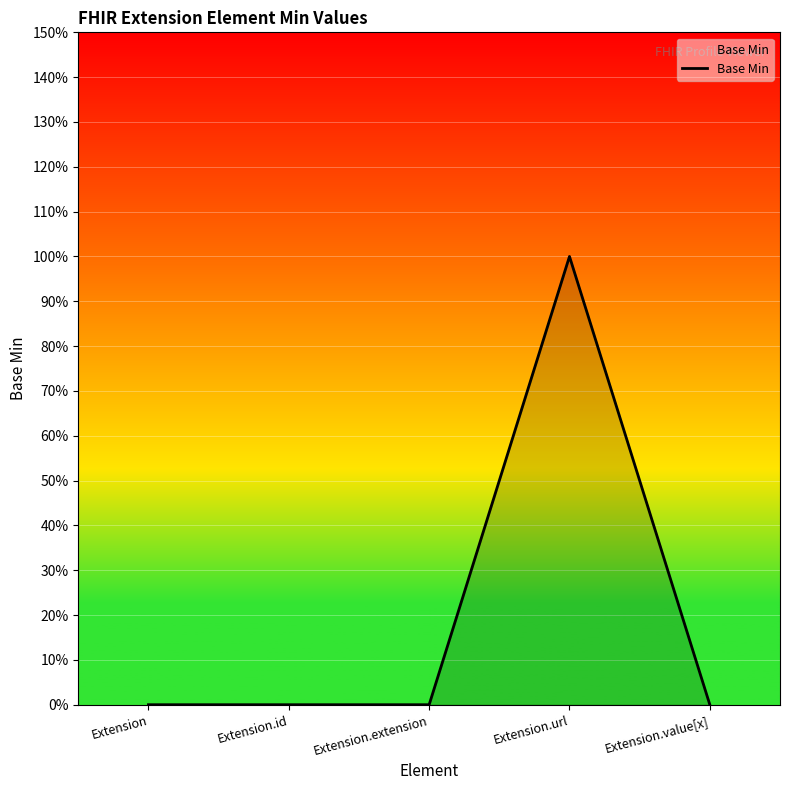

Reading left to right, list all the values displayed in this chart.

0	0	0	1	0